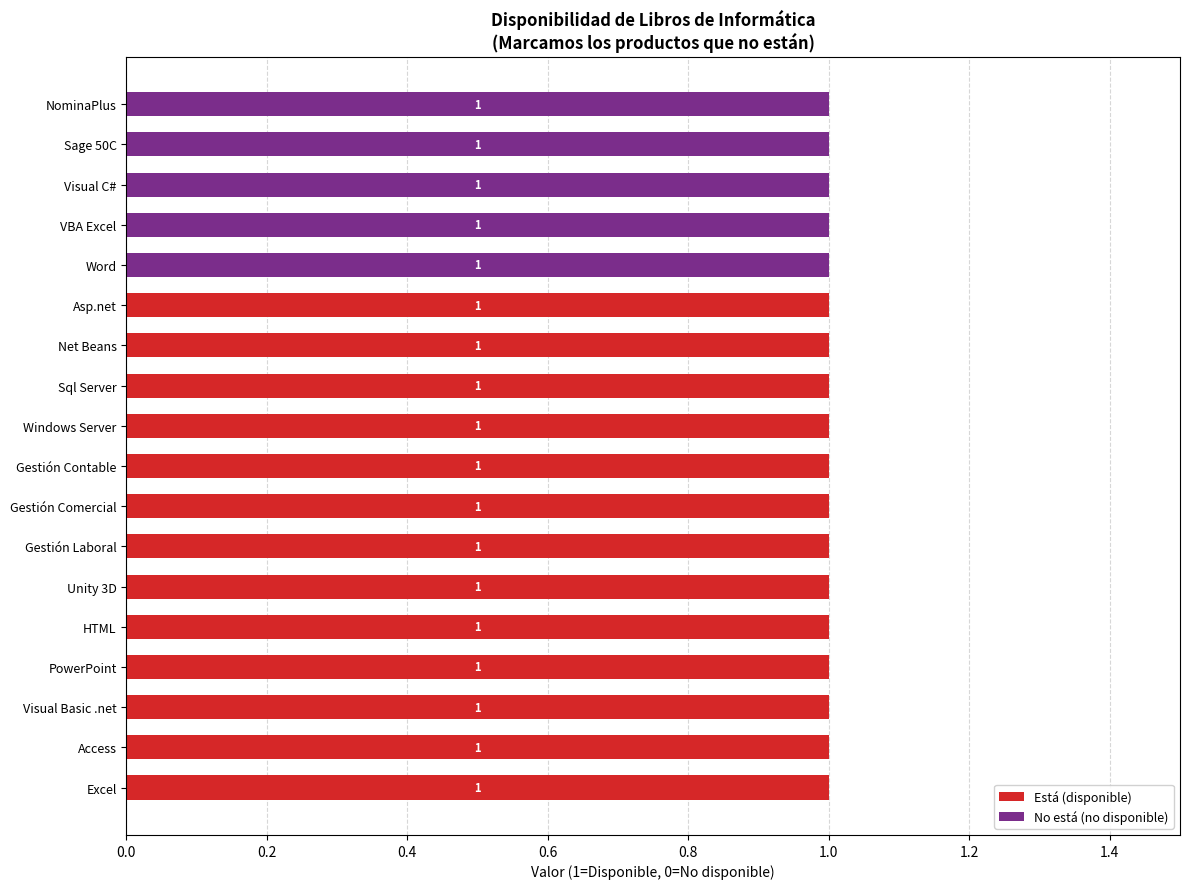

How many Está (disponible) values are between 0 and 1?

18